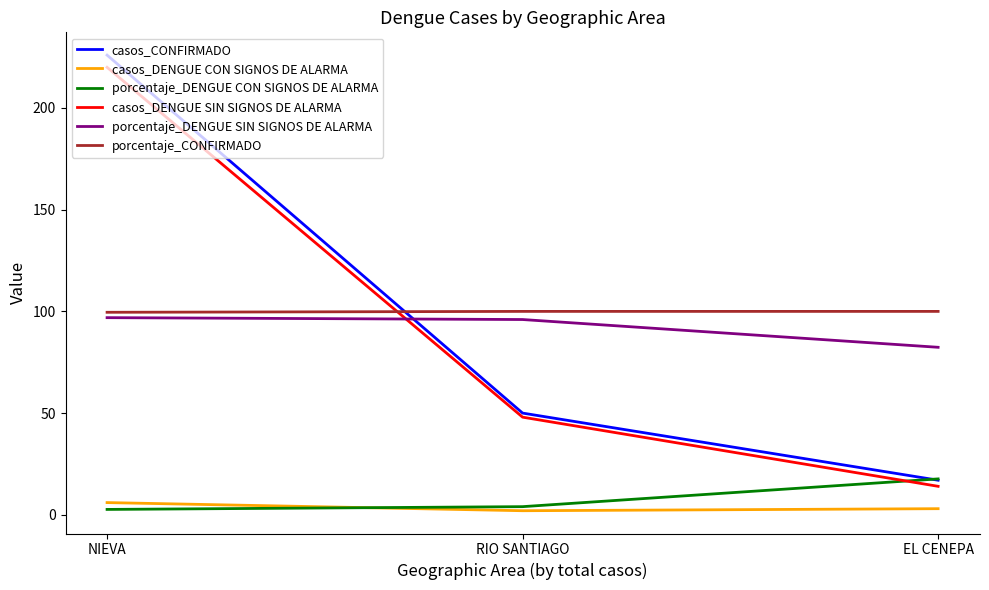

Which category has the lowest value in the casos_CONFIRMADO series?

EL CENEPA